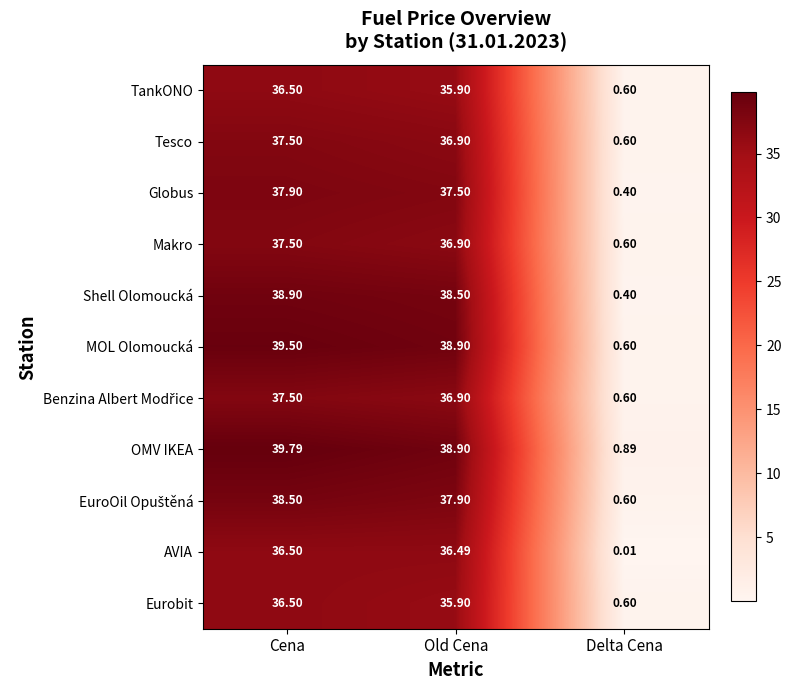

Which category has the highest value across all series?

Cena